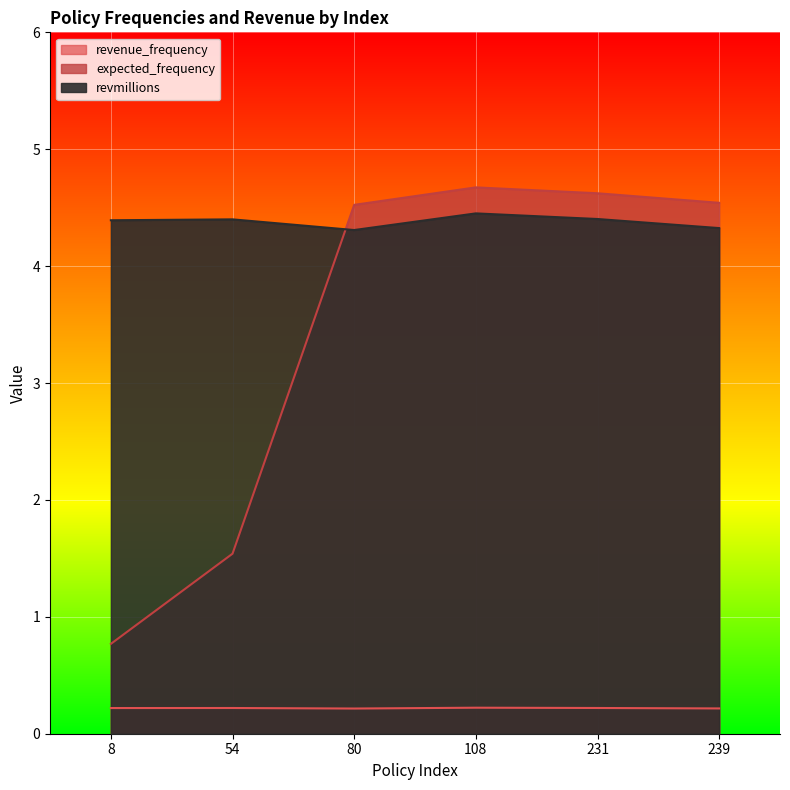

What is the value of the expected_frequency point at the 6th from the left?

4.5